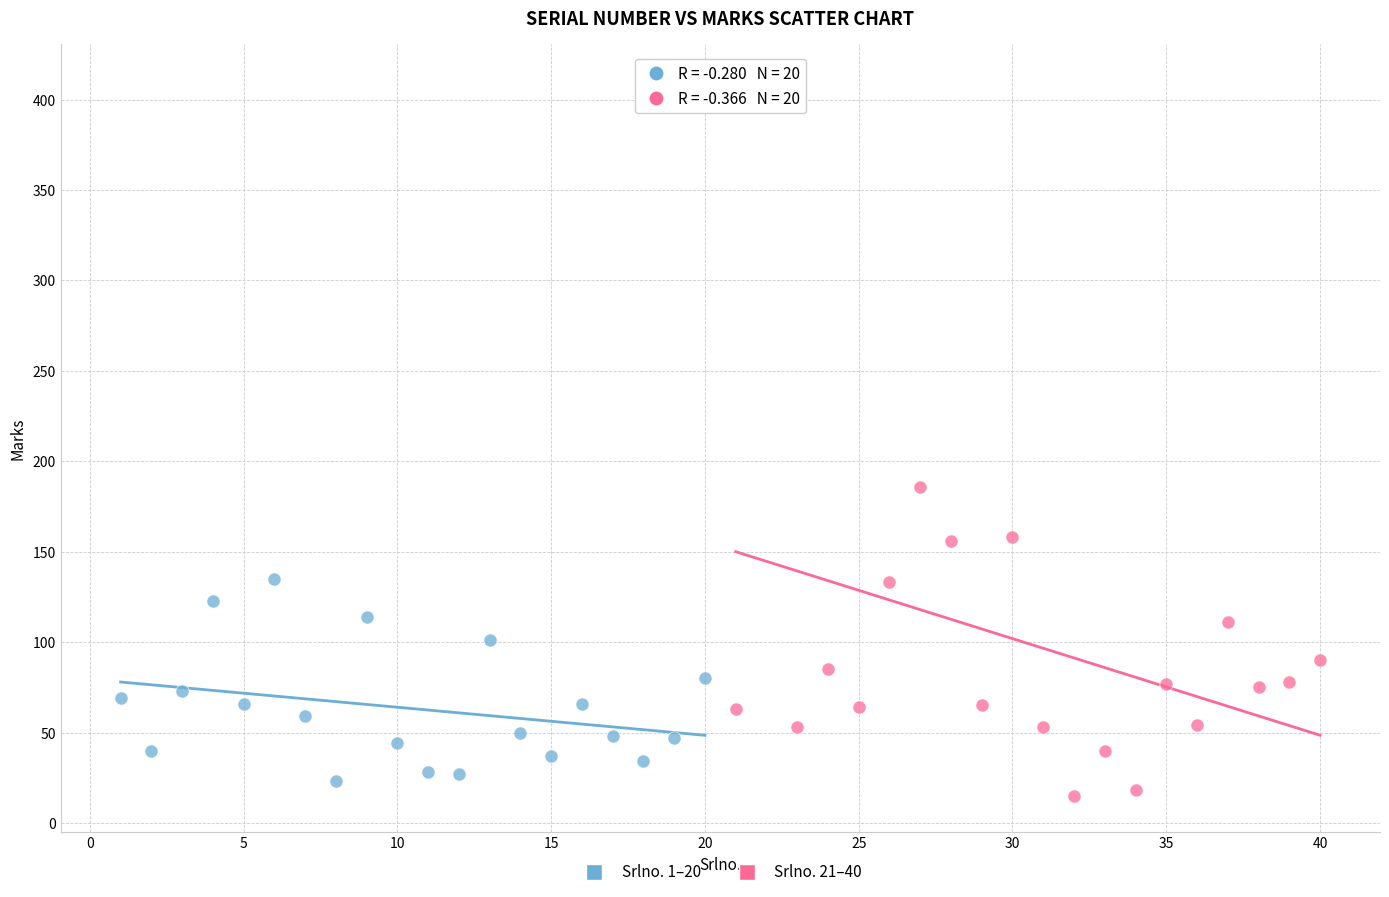

Which series contains the lowest Y value?

Srlno. 21–40